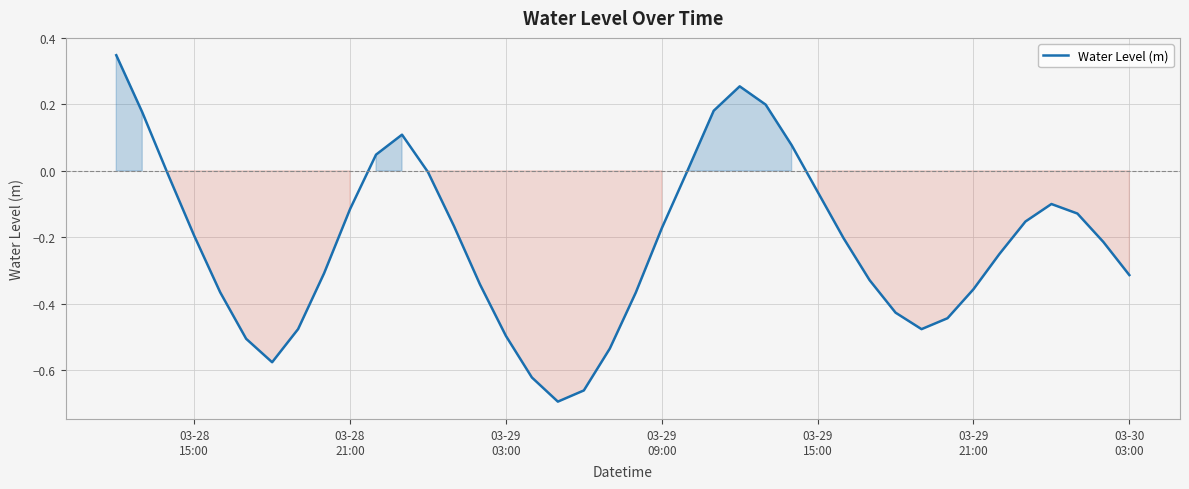

What is the difference between the maximum and minimum values?

1.0